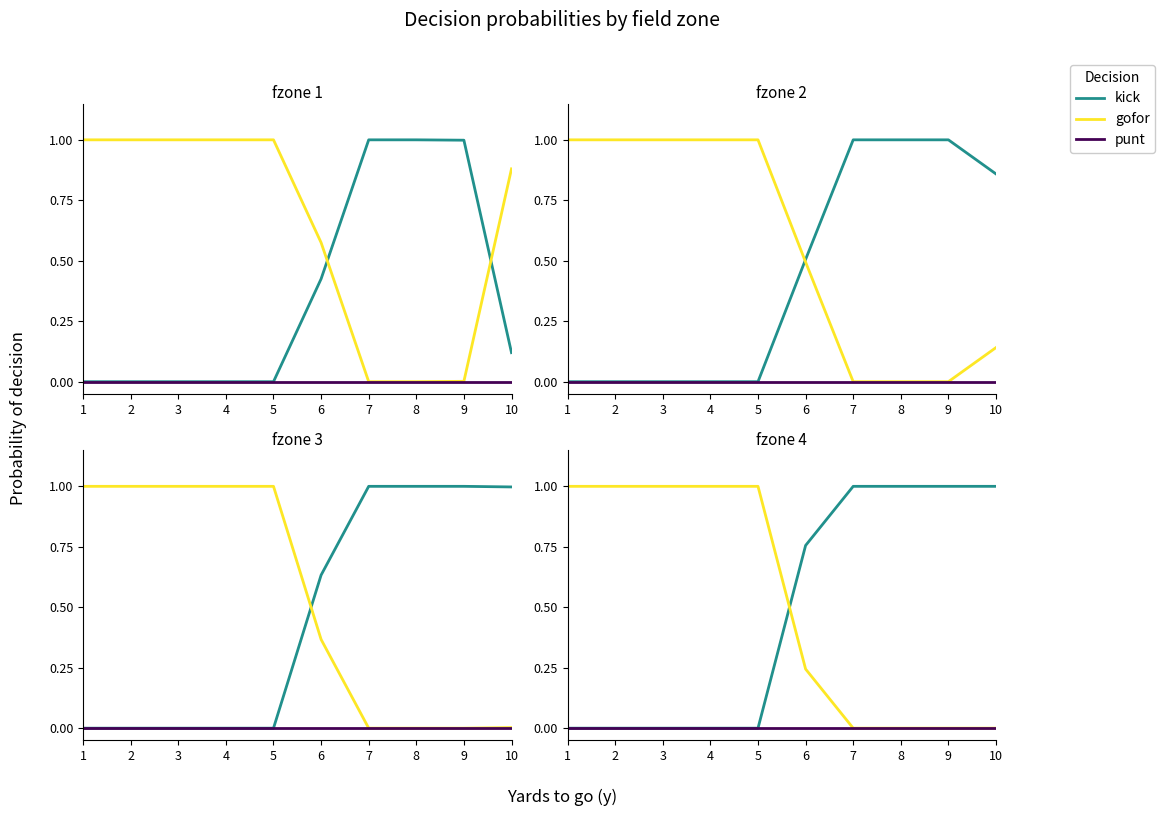

Does the chart display data point markers on the line(s)?

No